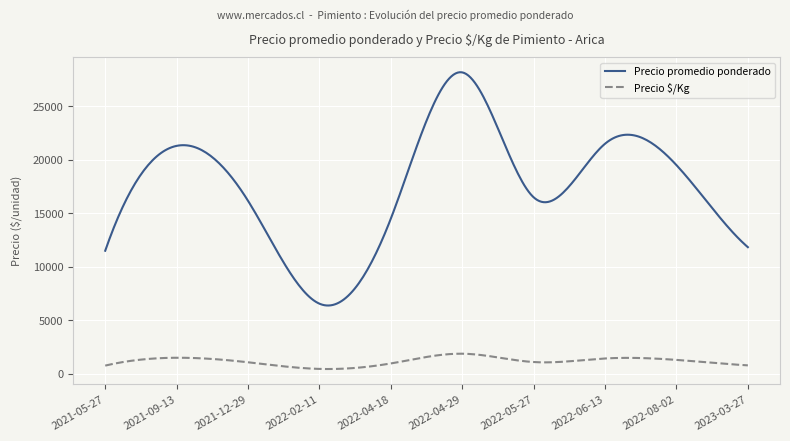

True or false: Precio promedio ponderado and Precio $/Kg intersect in this chart.

False